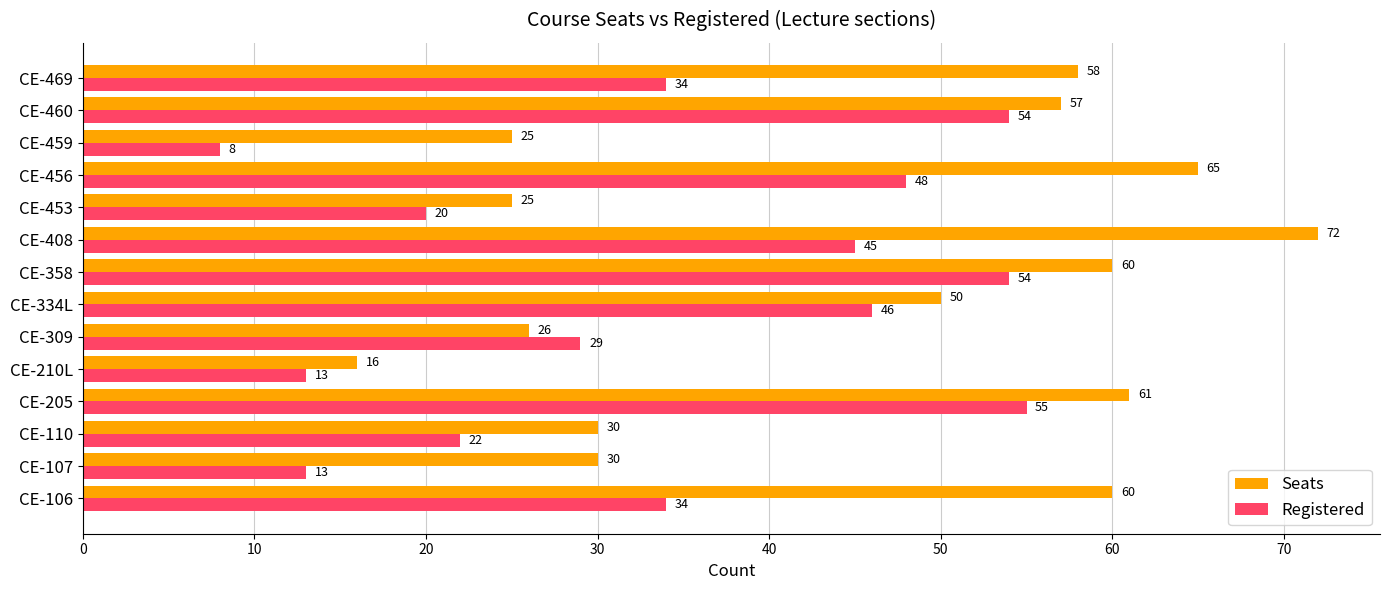

What are all the series names shown in the legend?

Seats, Registered